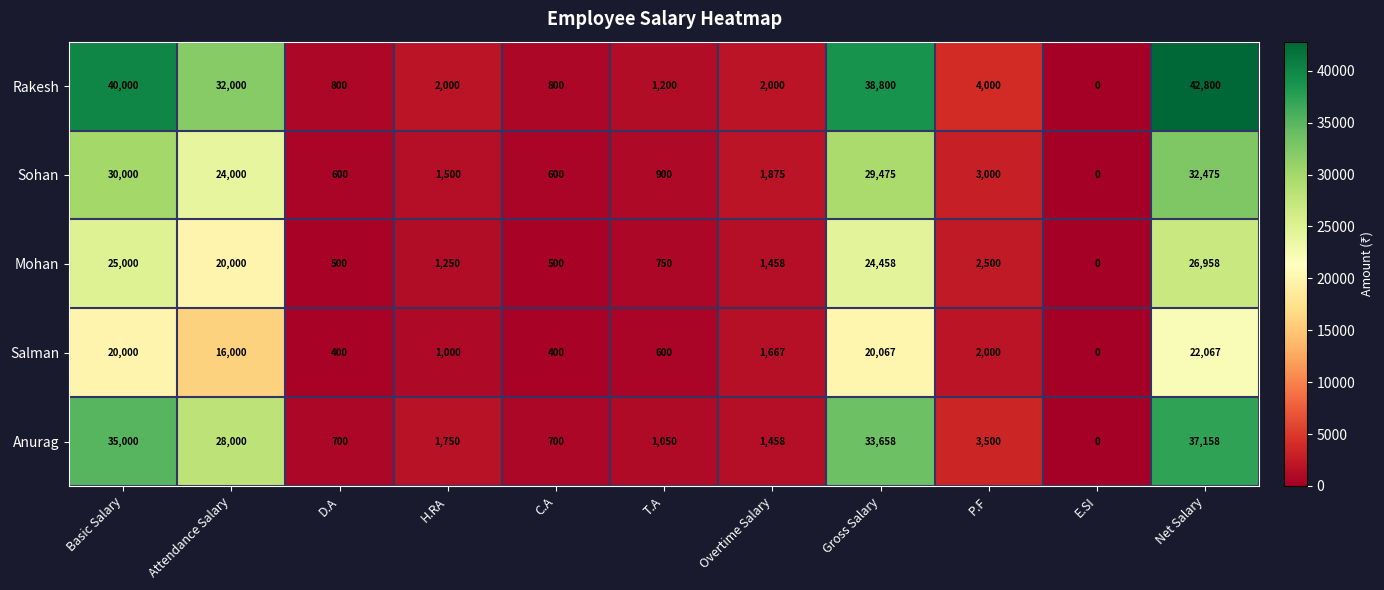

What is the average value of the Anurag series?

12998